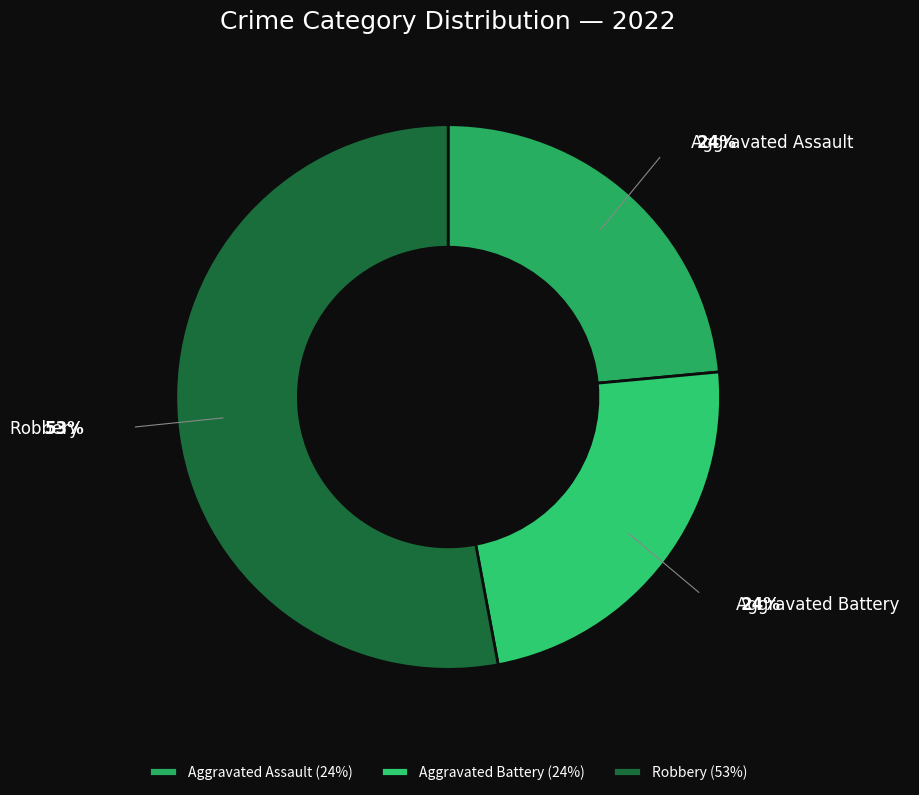

Which category has the biggest portion of the pie?

Robbery